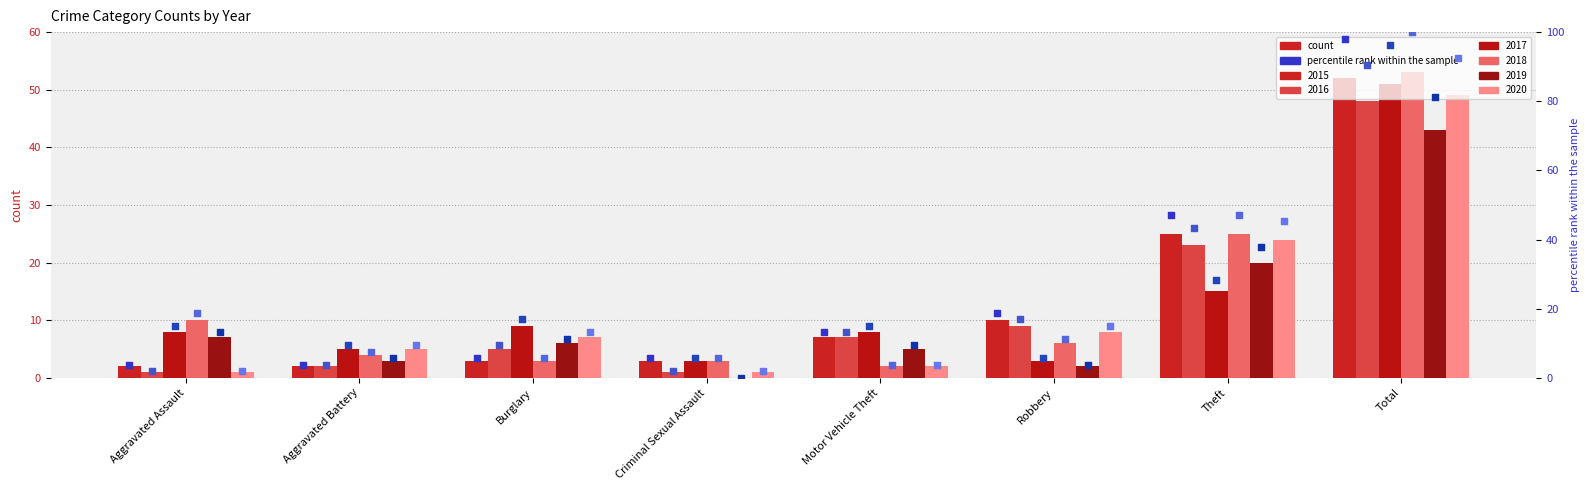

Which series contains the highest Y value?

2018 pct